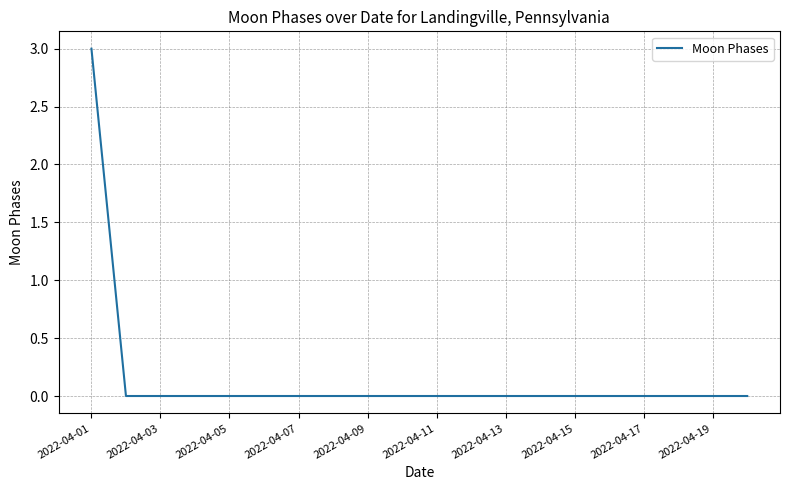

What is the difference between the maximum and minimum values?

3